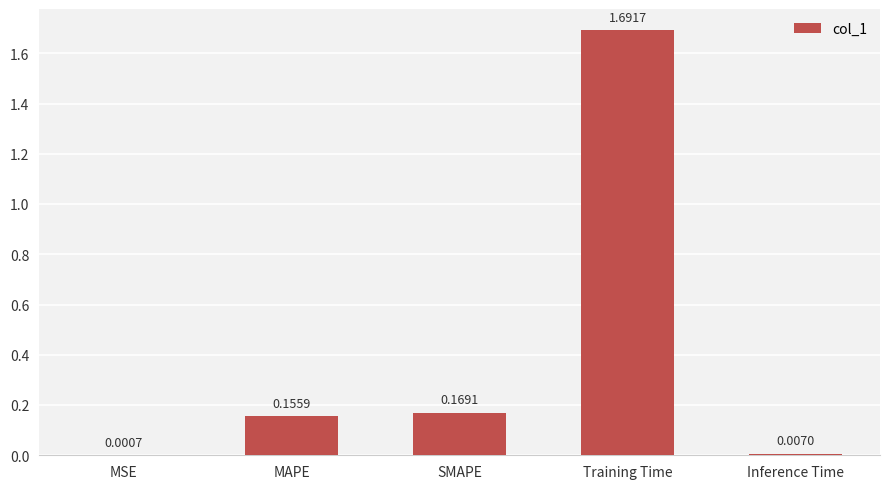

What is the sum of all values?

2.0